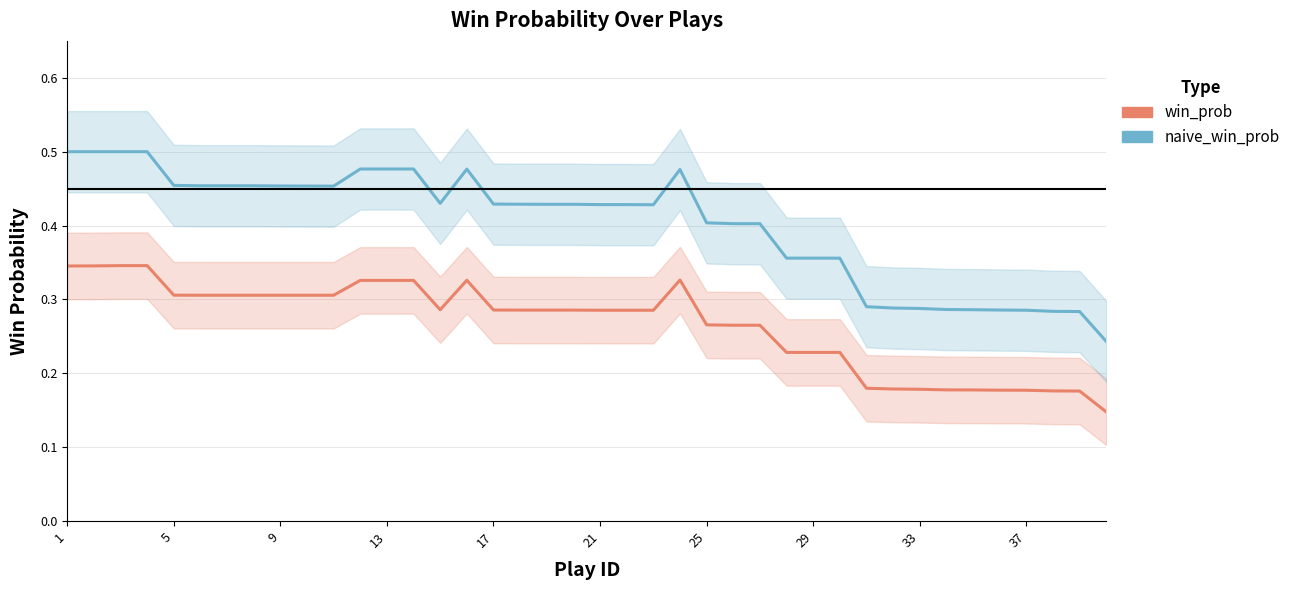

At which category does the chart reach its peak across all series?

1